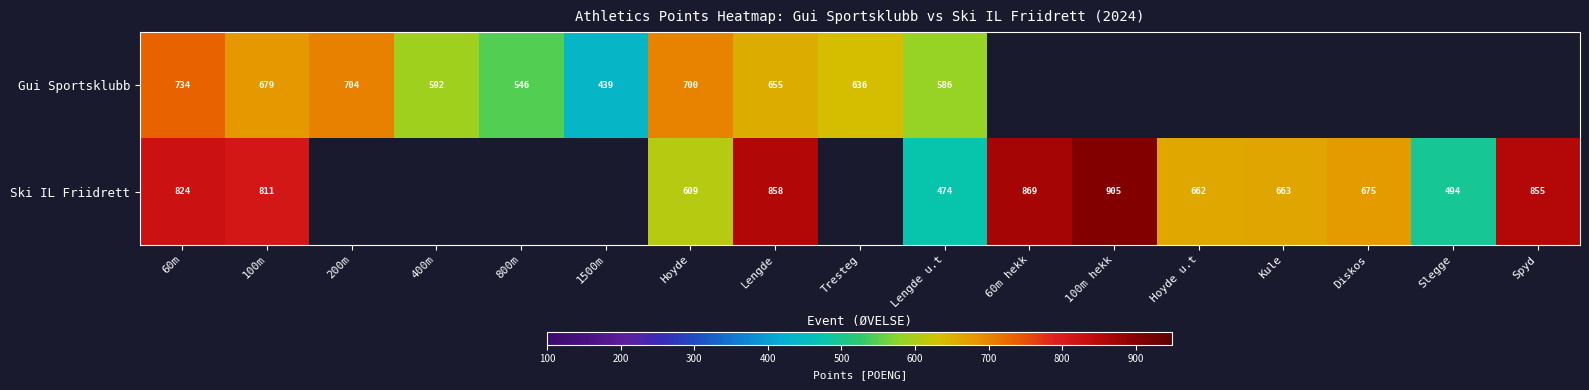

Is the value of Gui Sportsklubb at 400m greater than the value of Ski IL Friidrett at Diskos?

No